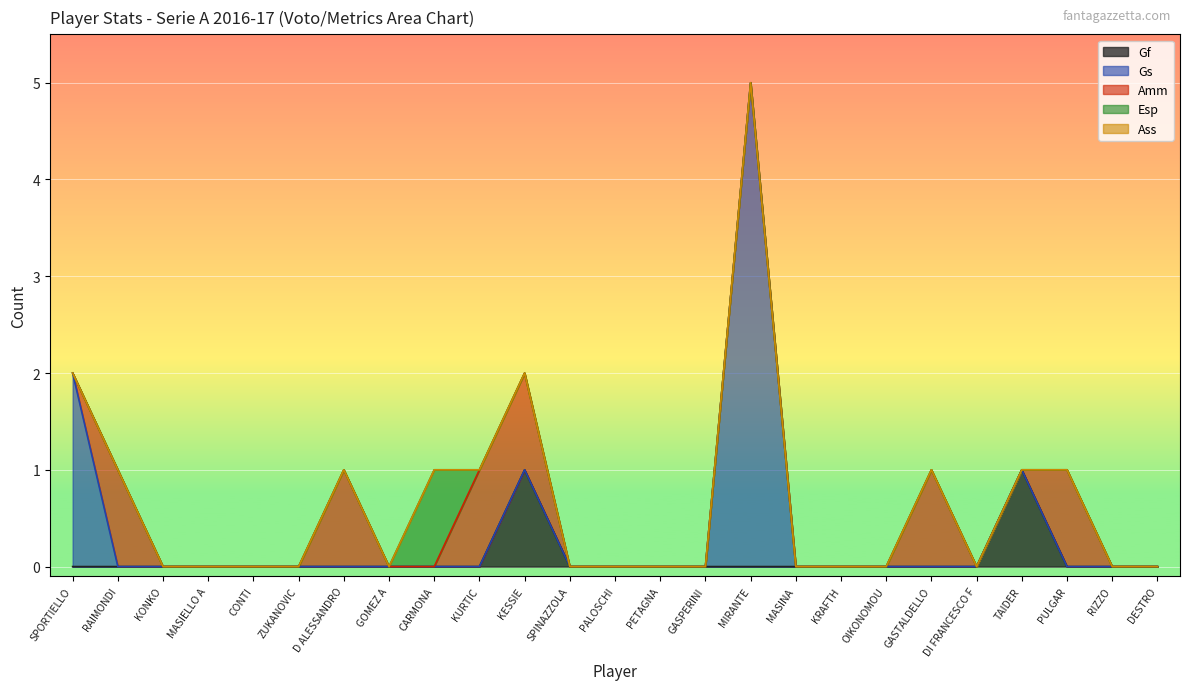

The value of Esp at ZUKANOVIC is 0. True or false?

False